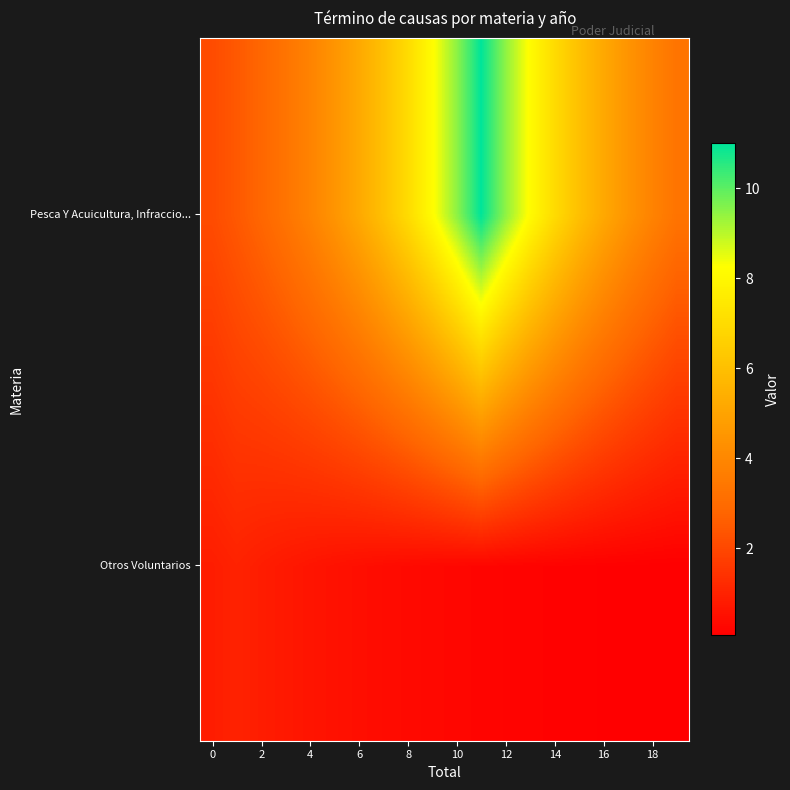

Which series has the largest range (max minus min)?

Pesca Y Acuicultura, Infraccio...